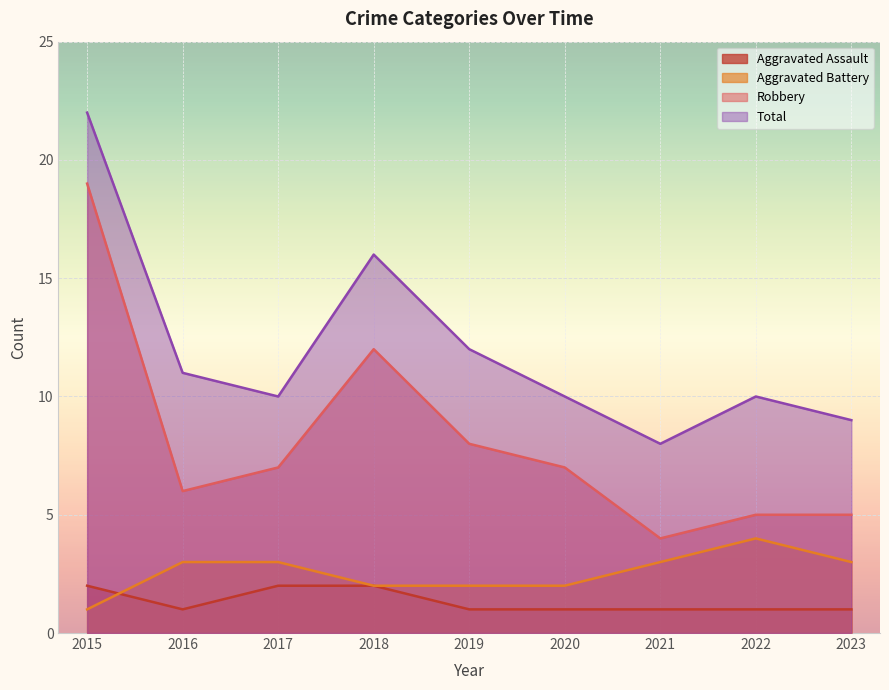

How many distinct data groups are displayed?

4